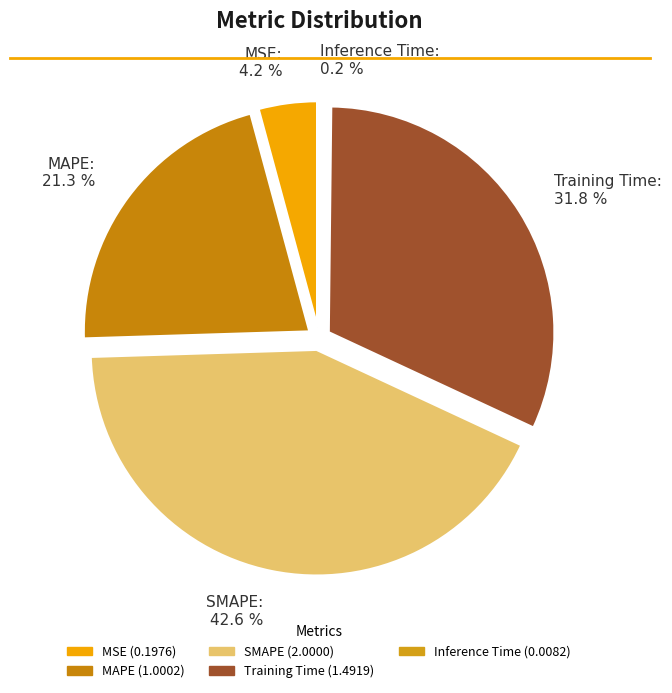

Does MAPE represent more than half of the total?

No